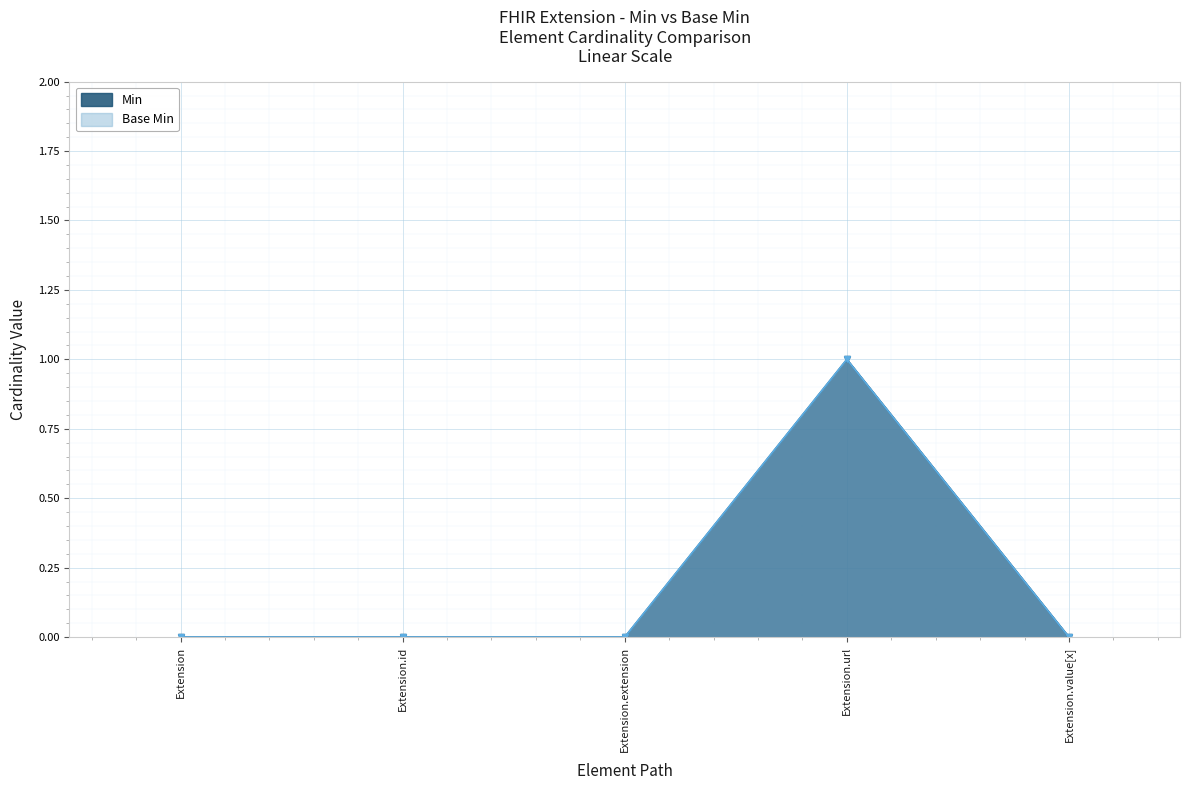

List the series in order of their peak value, highest first.

Min, Base Min